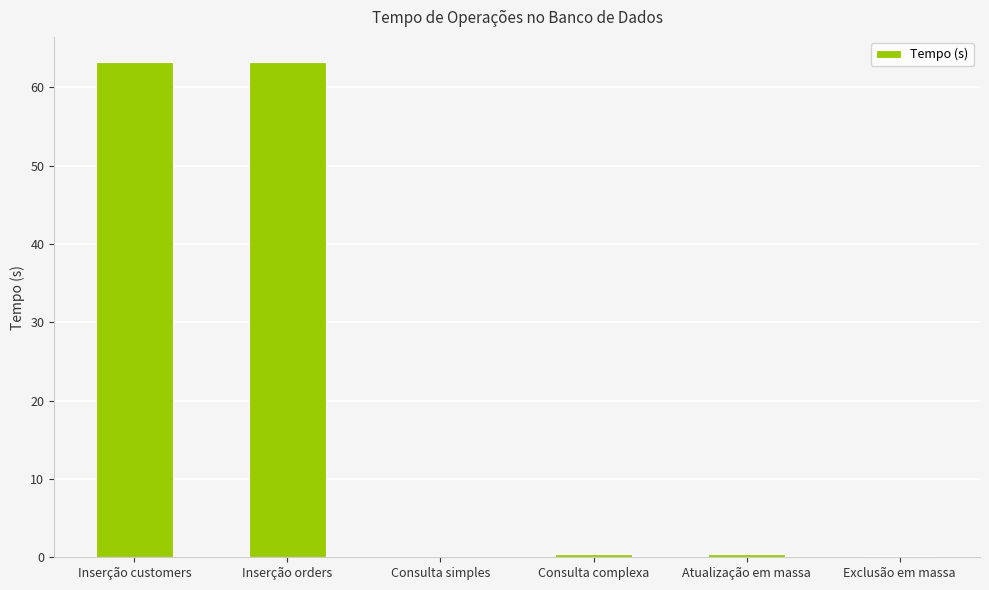

What is the maximum value shown in the chart?

63.3